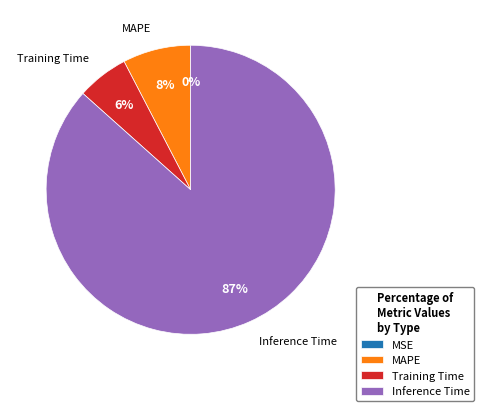

Which has a higher value, Training Time or MAPE?

MAPE